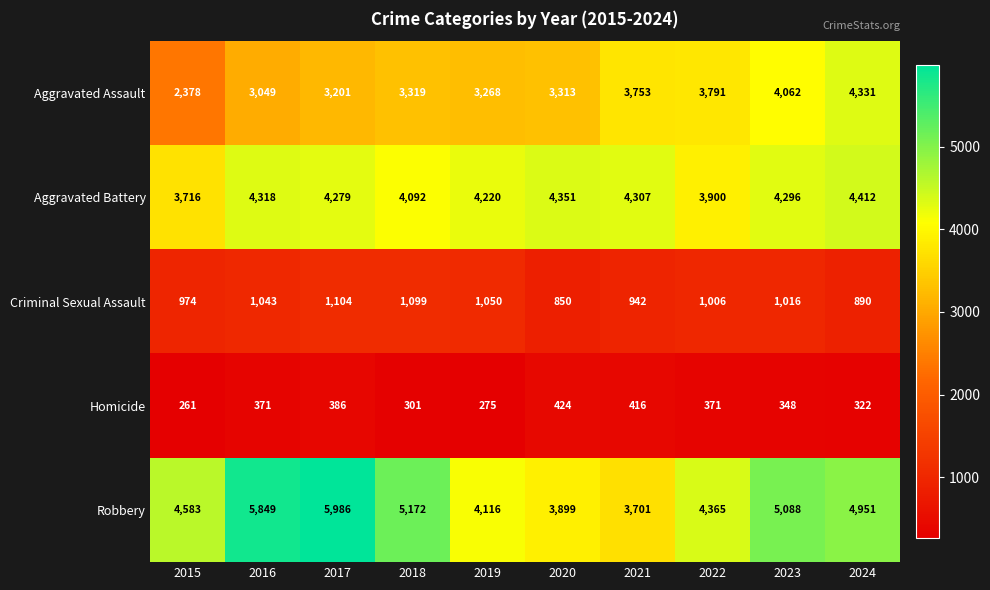

True or false: Homicide has a value of 430 at 2024.

False